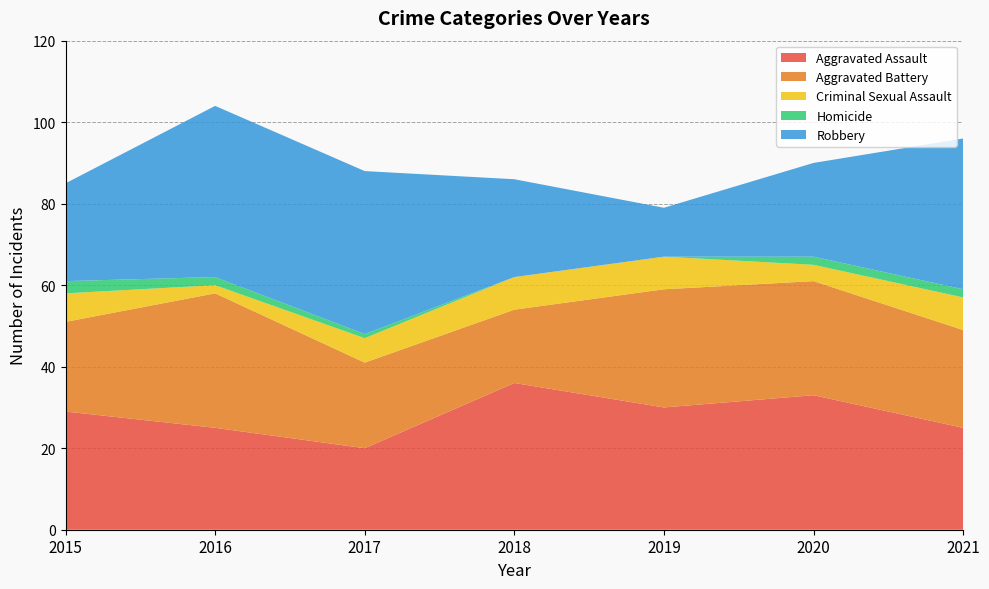

Reading left to right, extract all data points from this chart.

Aggravated Assault: 29	25	20	36	30	33	25
Aggravated Battery: 22	33	21	18	29	28	24
Criminal Sexual Assault: 7	2	6	8	8	4	8
Homicide: 3	2	1	0	0	2	2
Robbery: 24	42	40	24	12	23	37